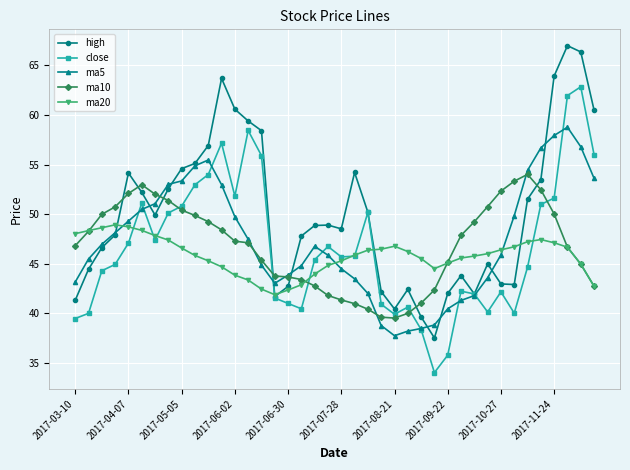

Which series has the largest range (max minus min)?

high